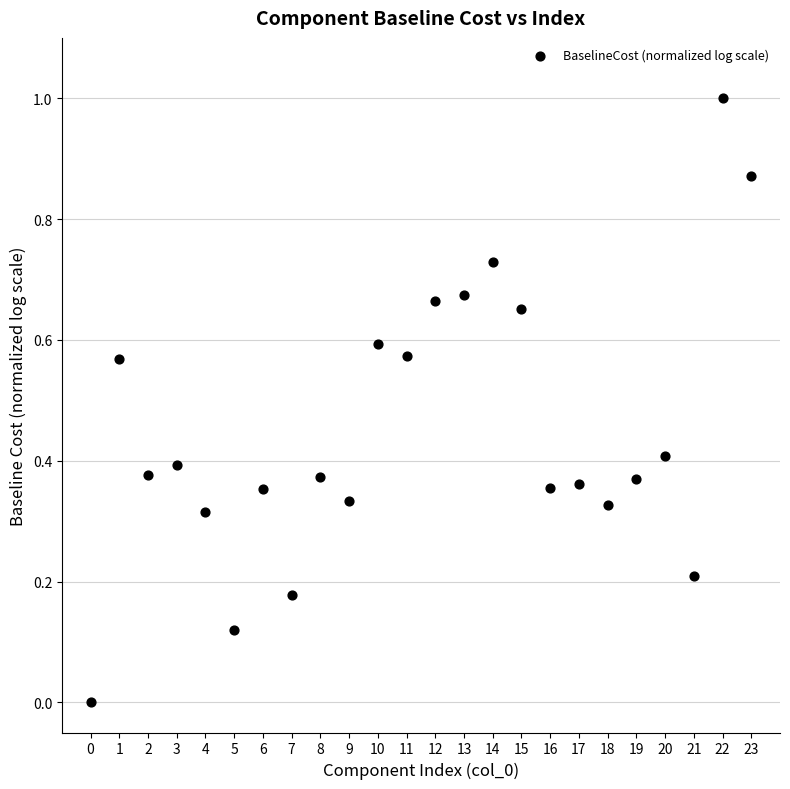

What is the range of Y values (max minus min)?

1.0